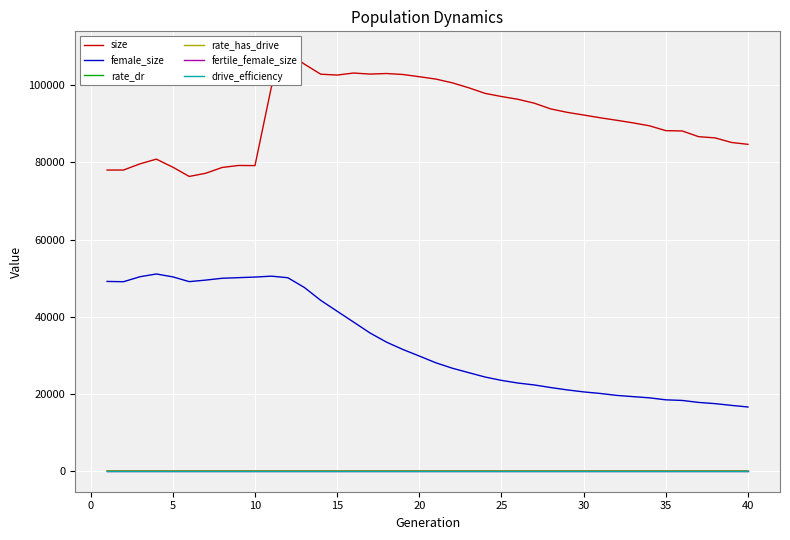

True or false: female_size and drive_efficiency intersect in this chart.

False